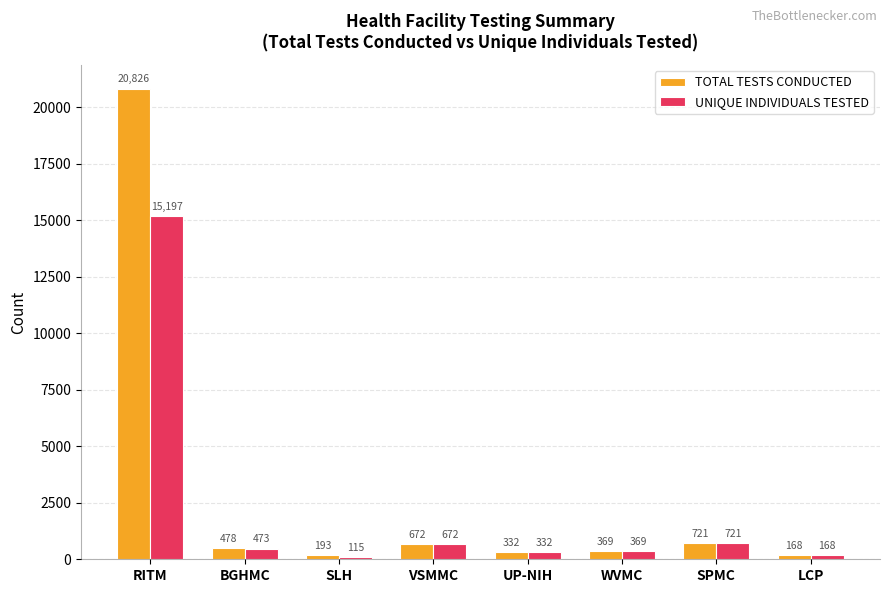

List the series in order of their peak value, lowest first.

UNIQUE INDIVIDUALS TESTED, TOTAL TESTS CONDUCTED